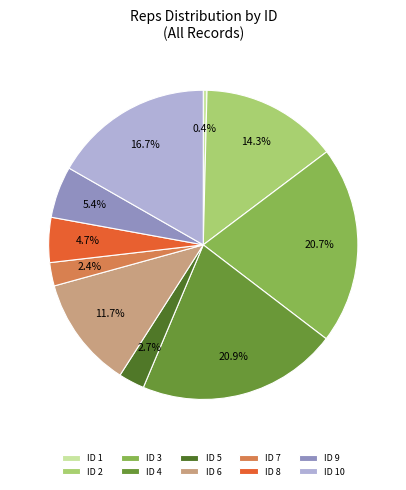

Is there a majority slice in this chart?

No